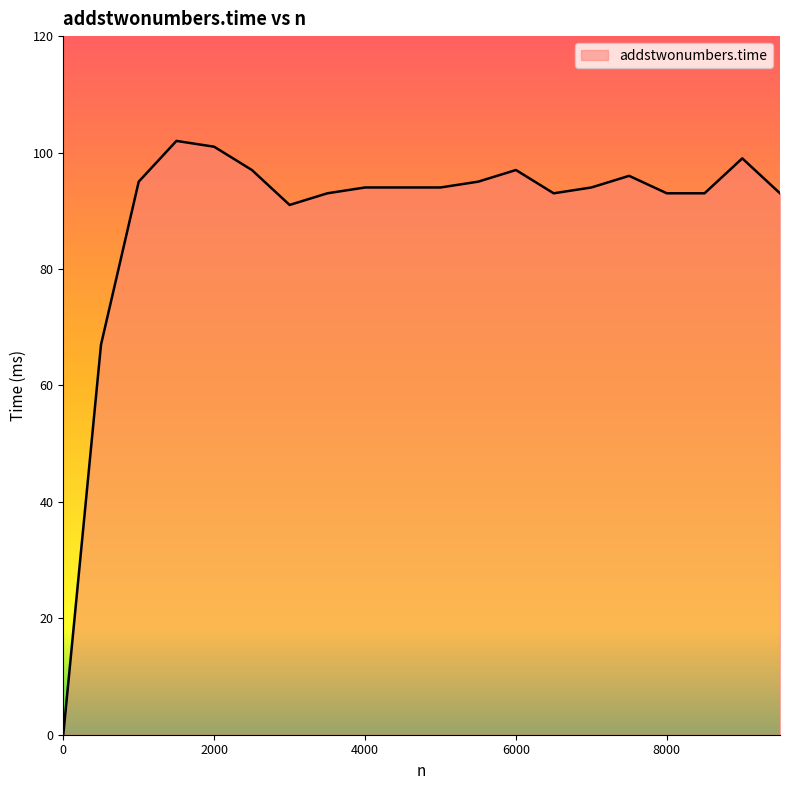

What is the difference between the maximum and minimum values?

102